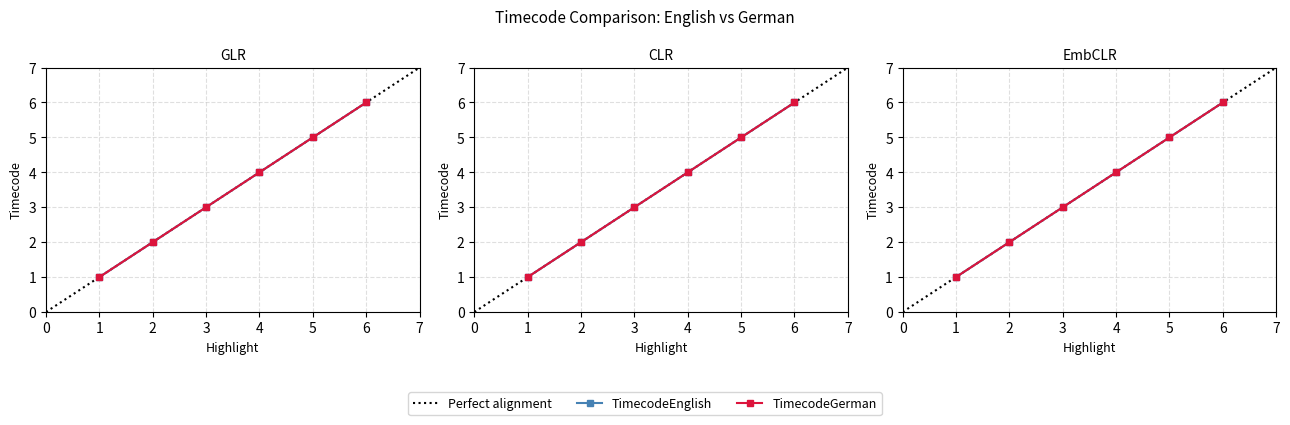

True or false: TimecodeGerman and TimecodeEnglish intersect in this chart.

False